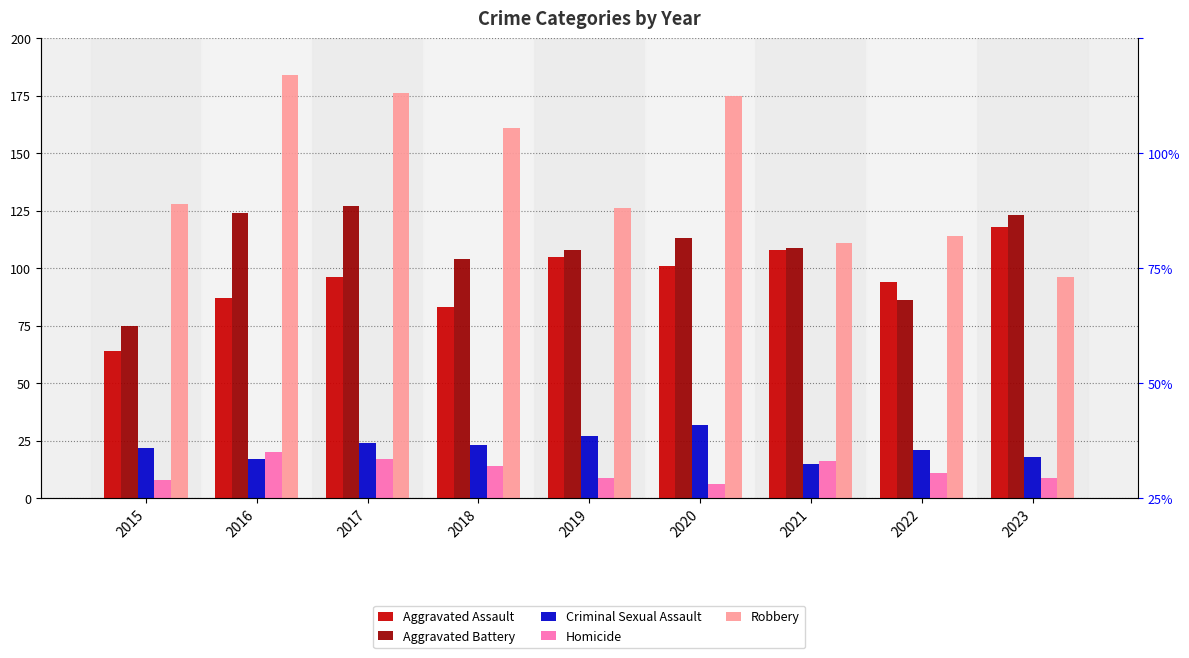

What is the difference between the Robbery values at 2015 and 2017?

48